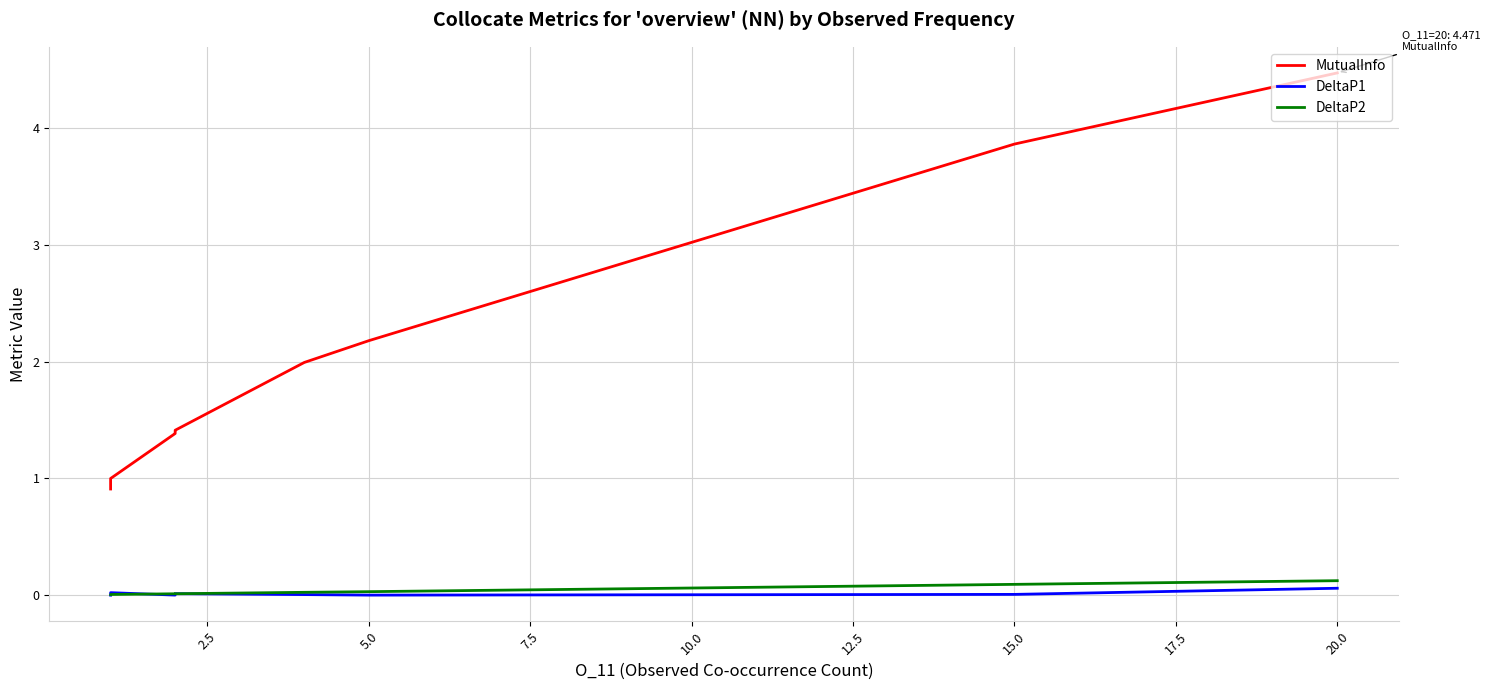

What is the average value of the MutualInfo series?

1.6